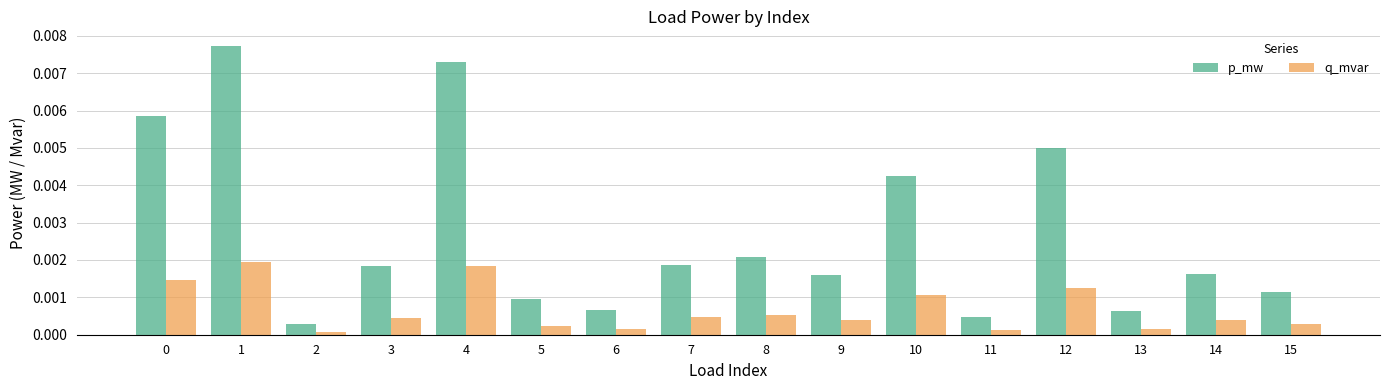

Is the value of p_mw at 5 greater than the value of q_mvar at 5?

Yes